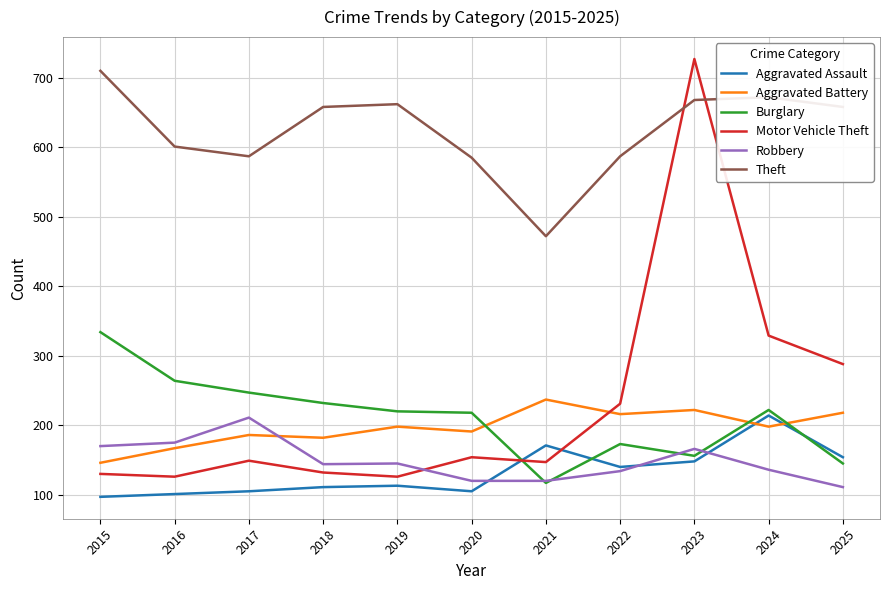

Which series has the largest total across all categories?

Theft